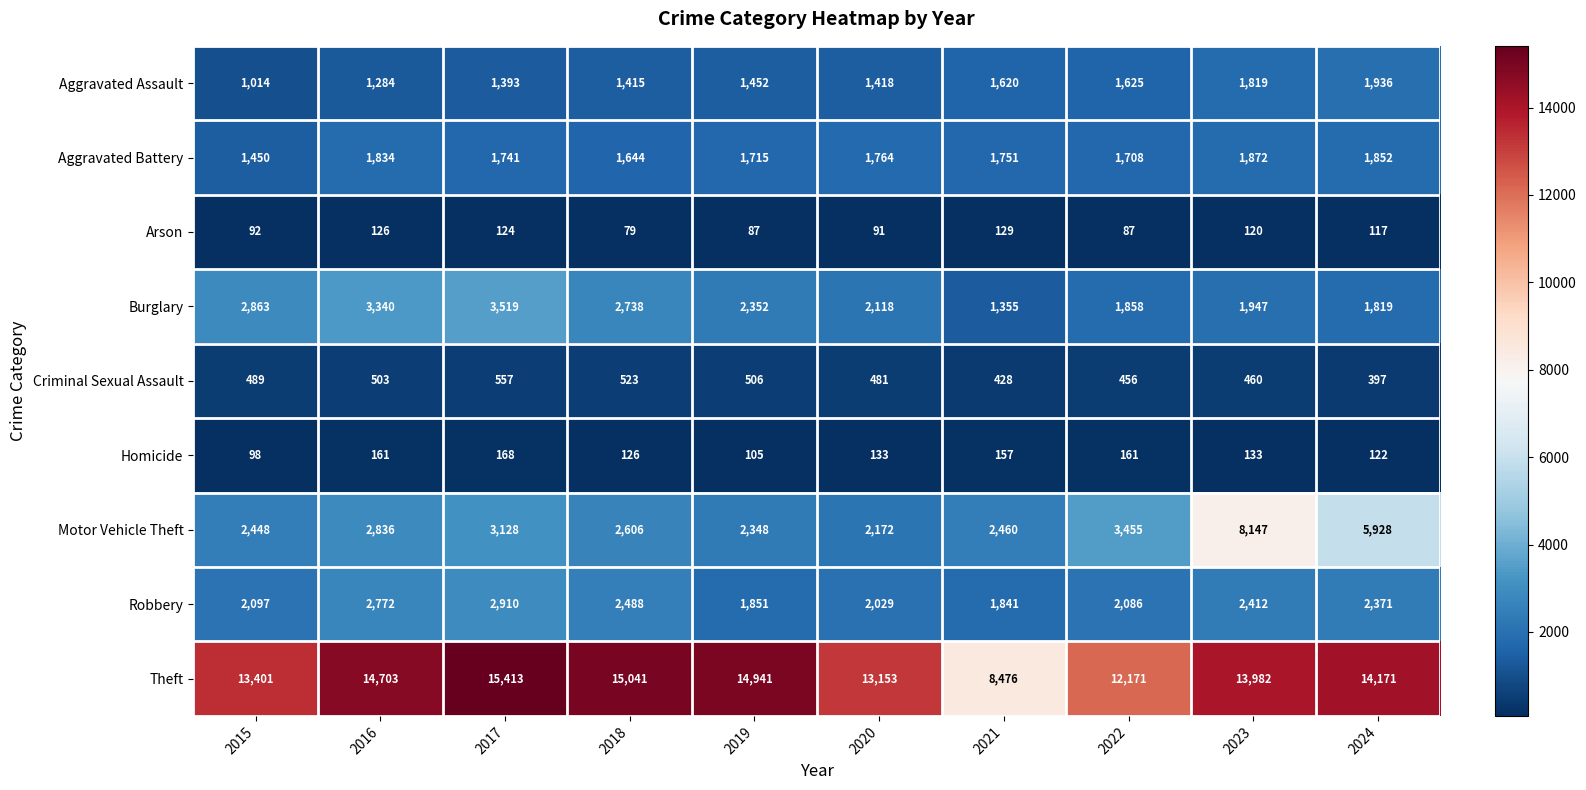

Between 2017 and 2018, which series saw the biggest shift?

Burglary